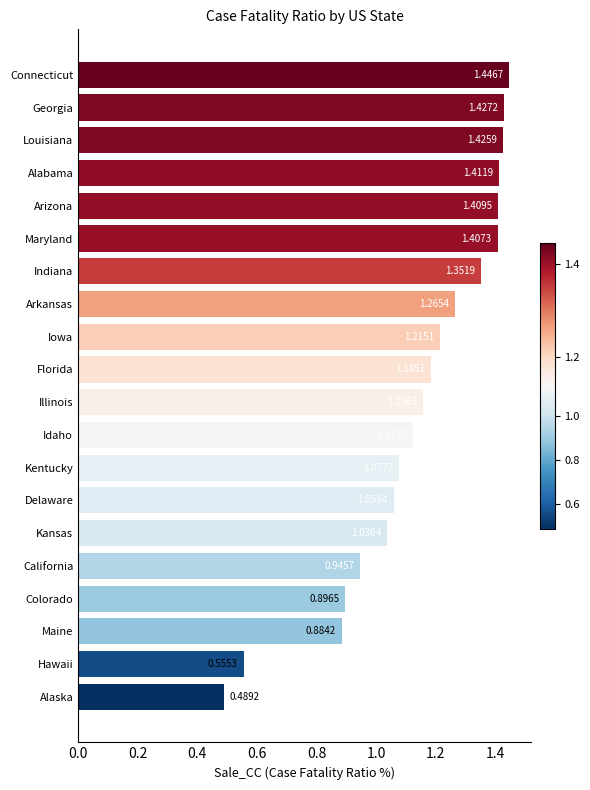

Between Illinois and Connecticut, which is larger?

Connecticut